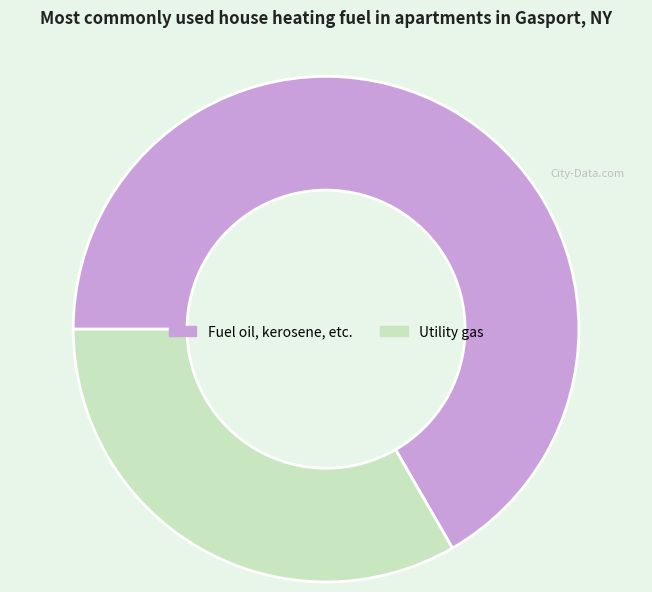

What is the smallest slice in the pie chart?

Utility gas